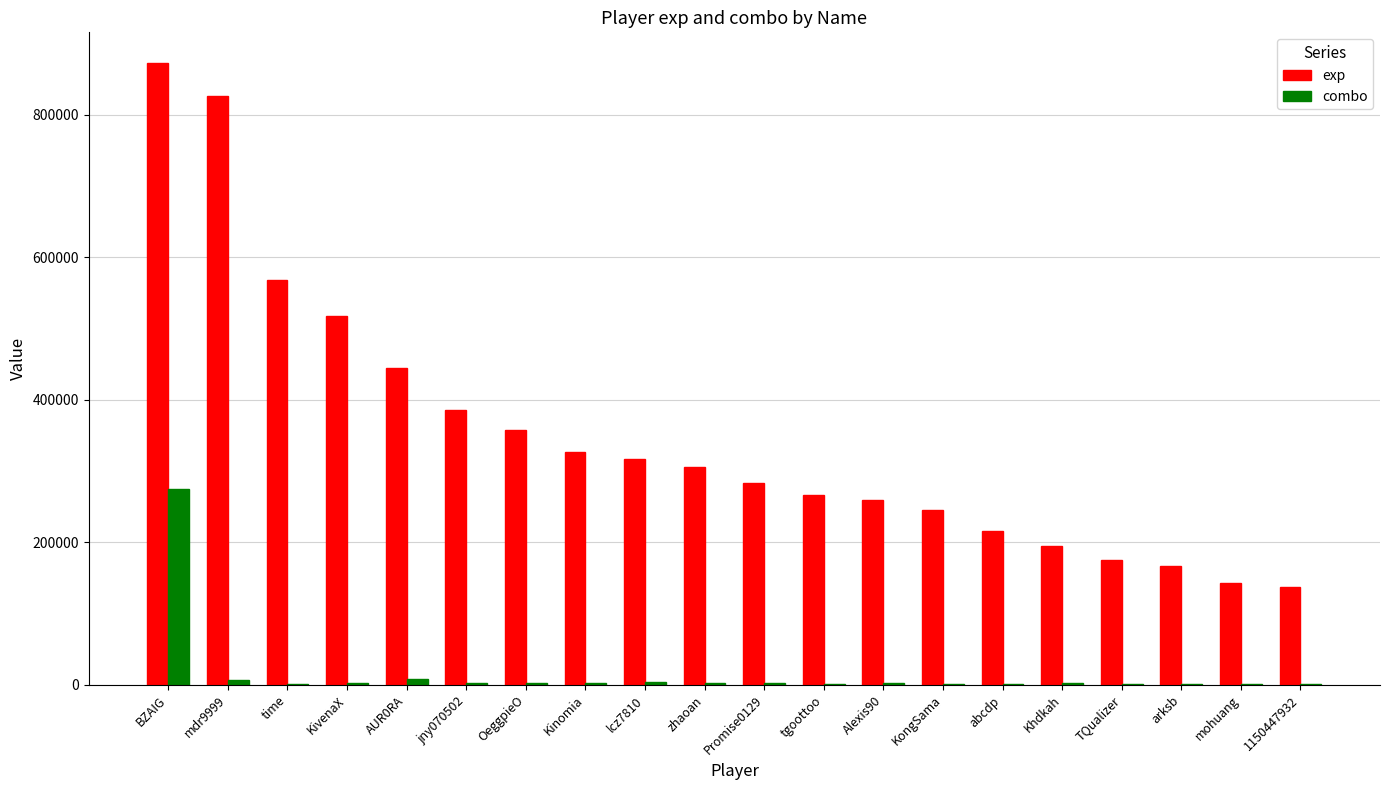

What is the greatest value displayed?

871872